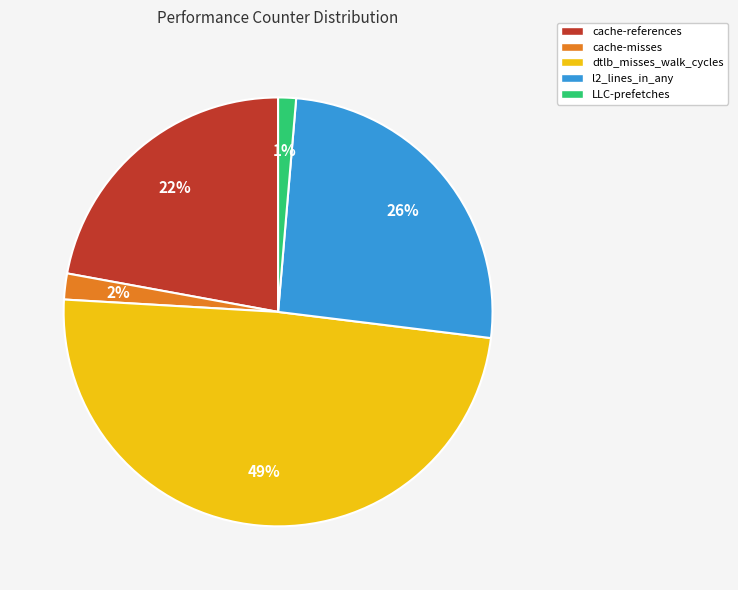

Combined, do cache-misses and LLC-prefetches account for over 50%?

No